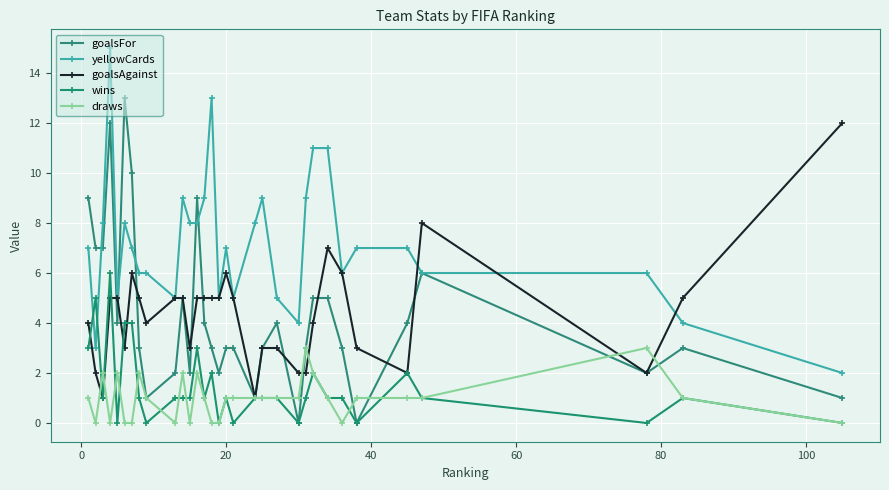

How many lines are shown in the chart?

5